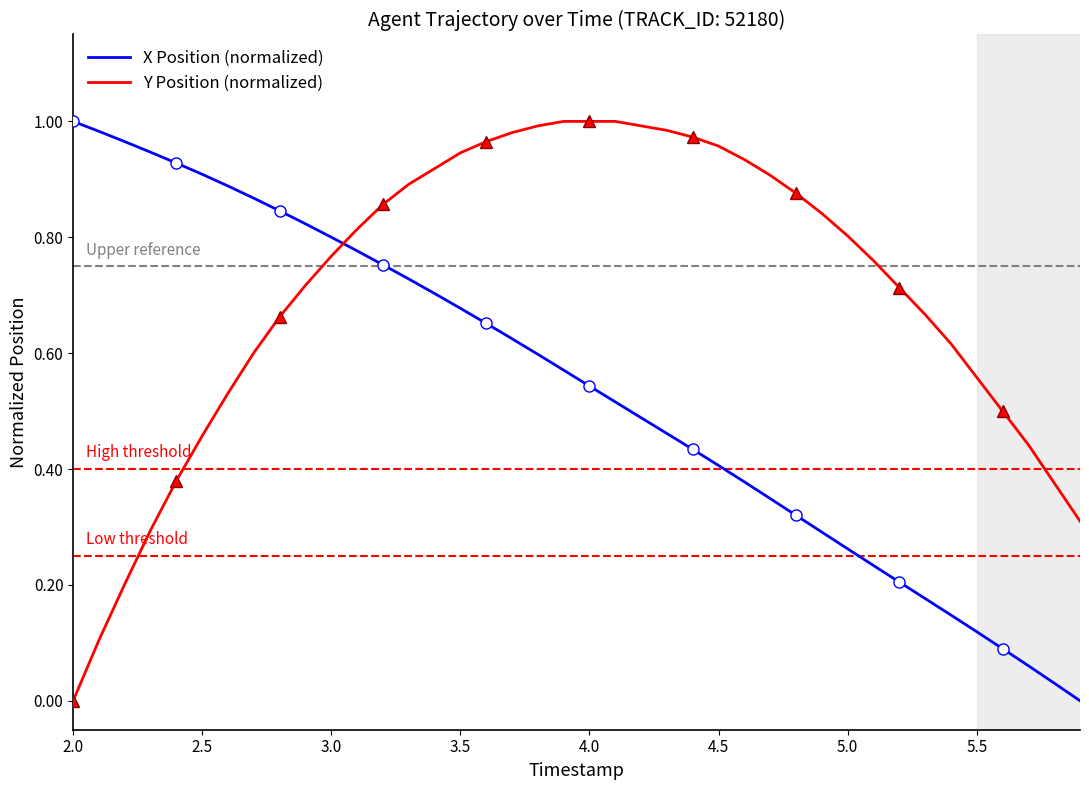

The value of X Position (normalized) at 2.5 is 0.9. True or false?

True